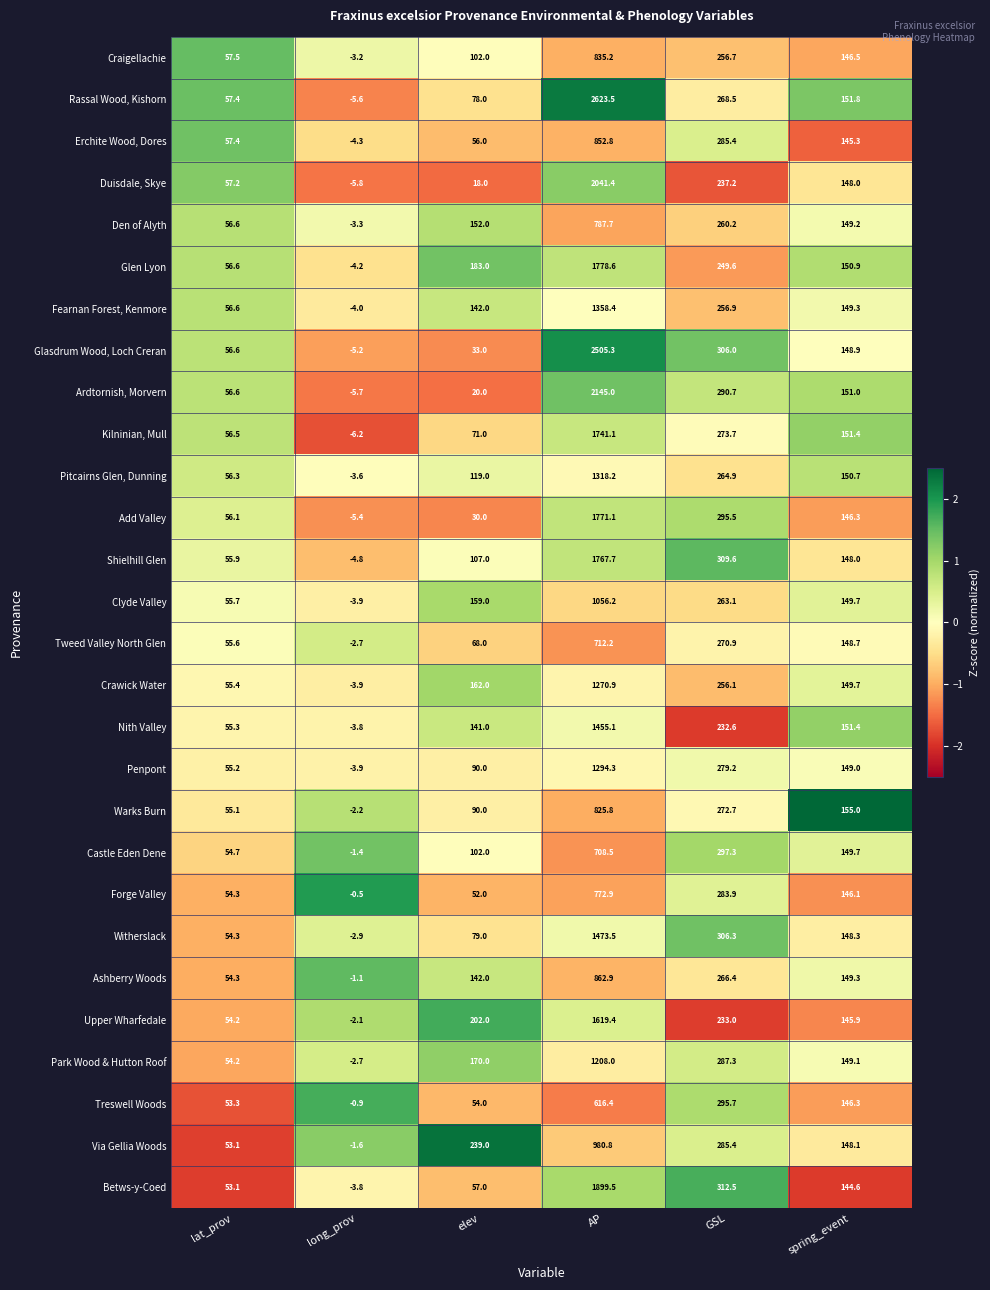

Which series has the largest range (max minus min)?

Rassal Wood, Kishorn